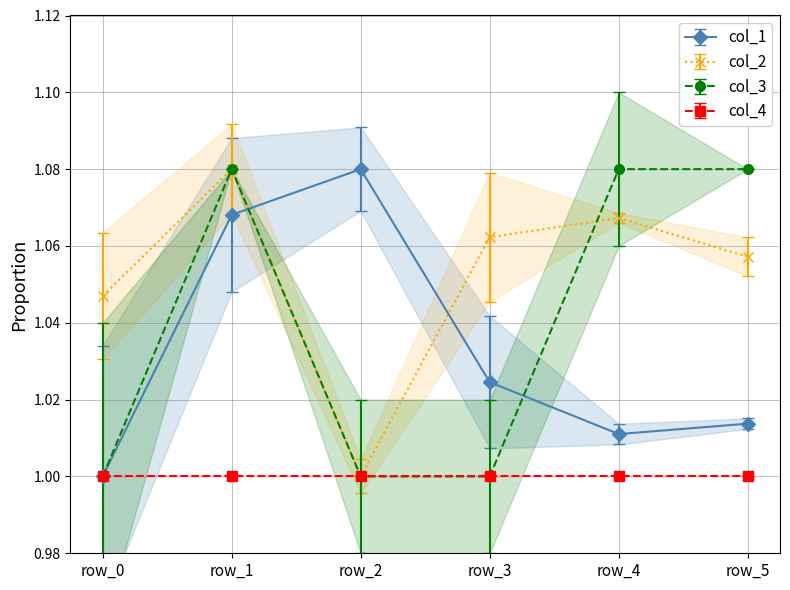

At which category does the chart reach its peak across all series?

row_2